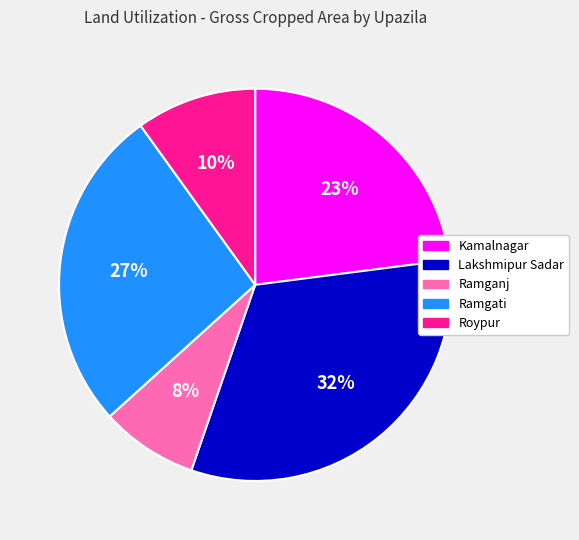

To the nearest percent, what is the combined percentage of Ramganj and Lakshmipur Sadar?

40%